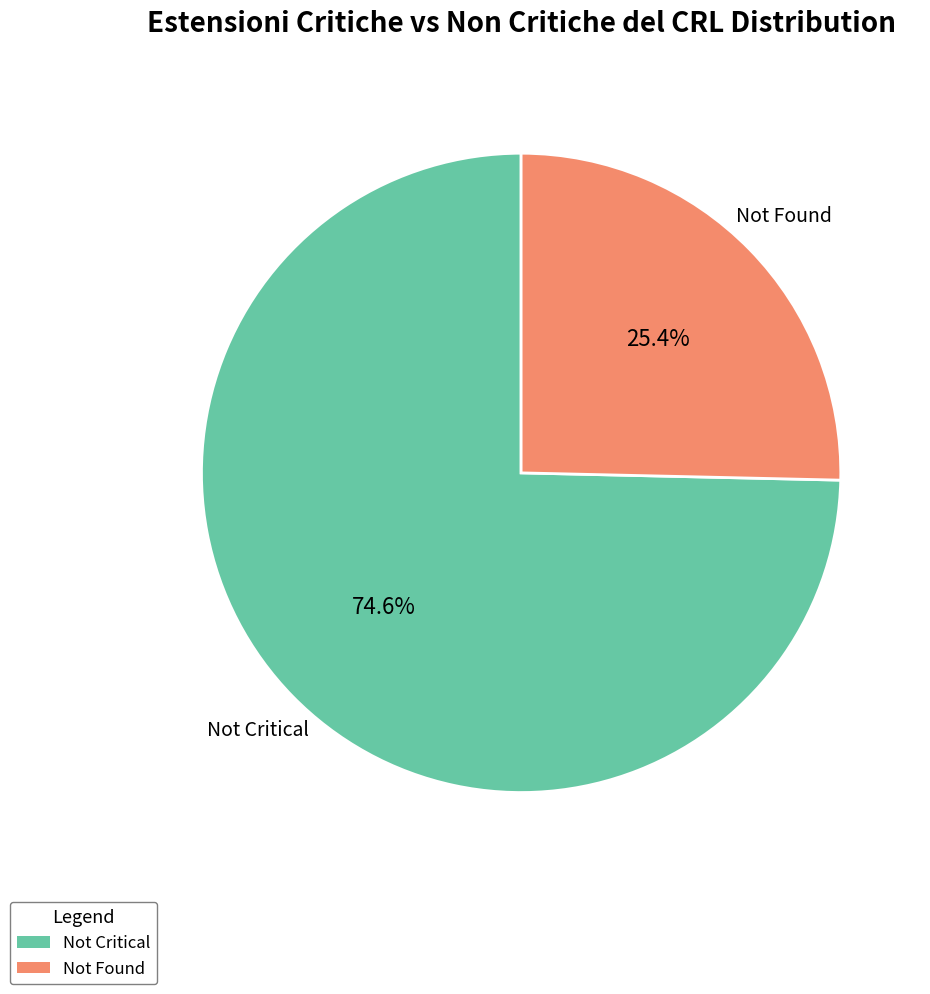

Does any single category account for the majority?

Yes